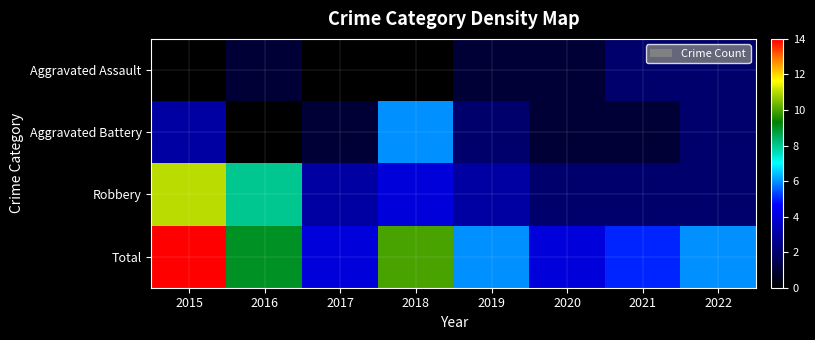

Which label corresponds to the smallest value in the chart?

2015